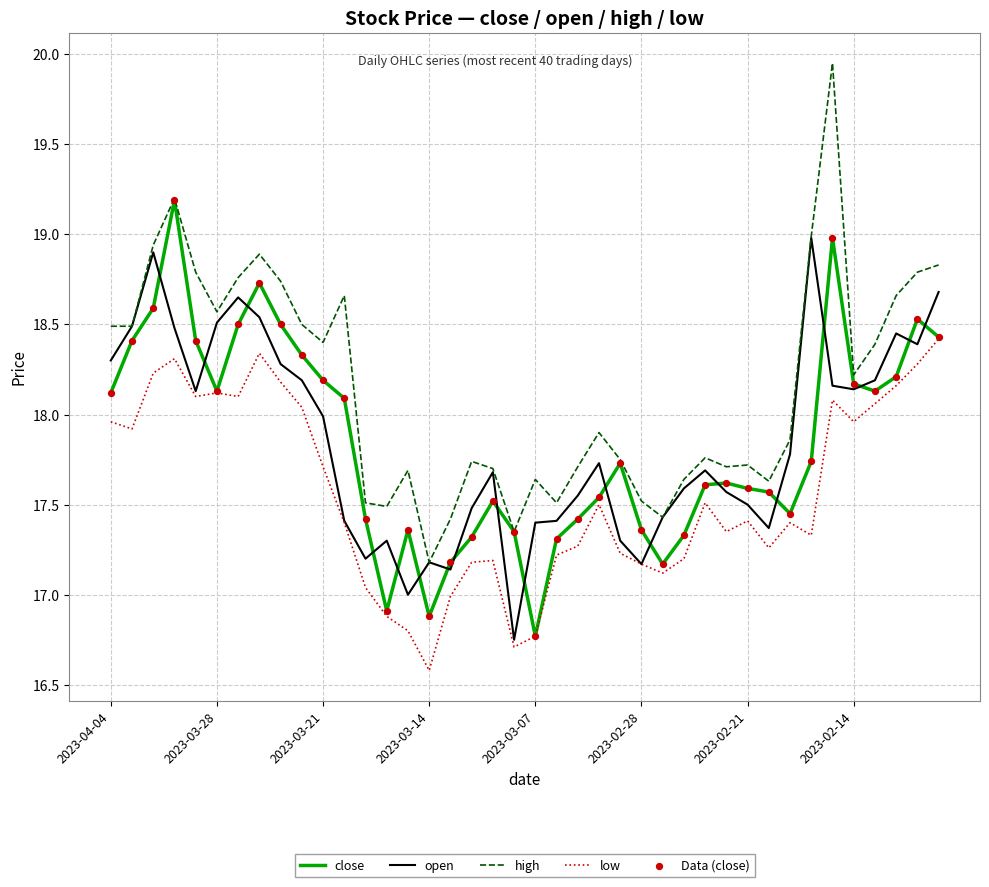

Rank the series by their maximum value, from highest to lowest.

high, close, open, low